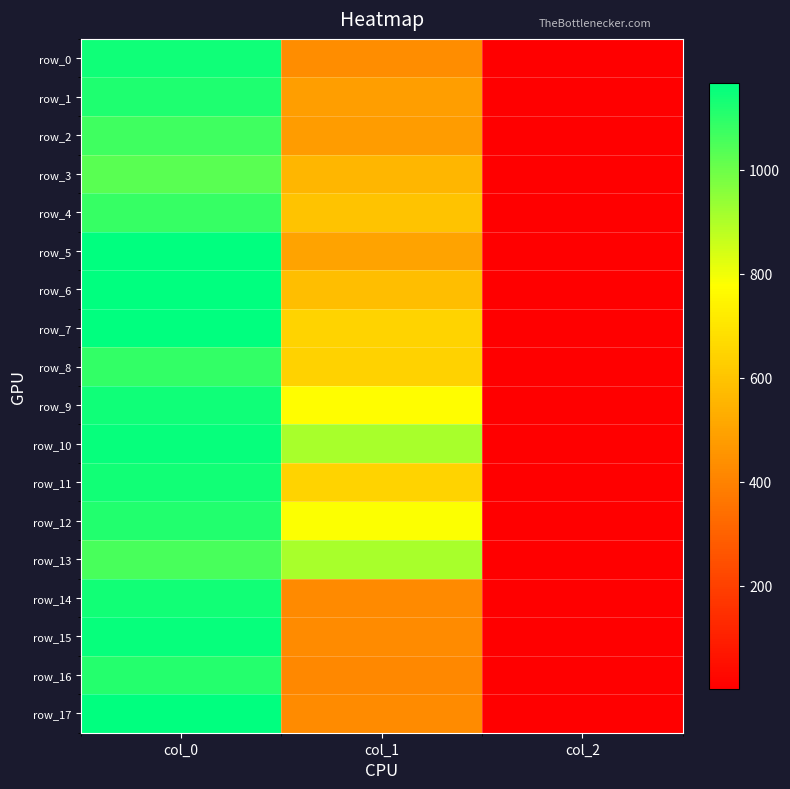

Is it true that row_3 equals 560.2 at col_1?

True